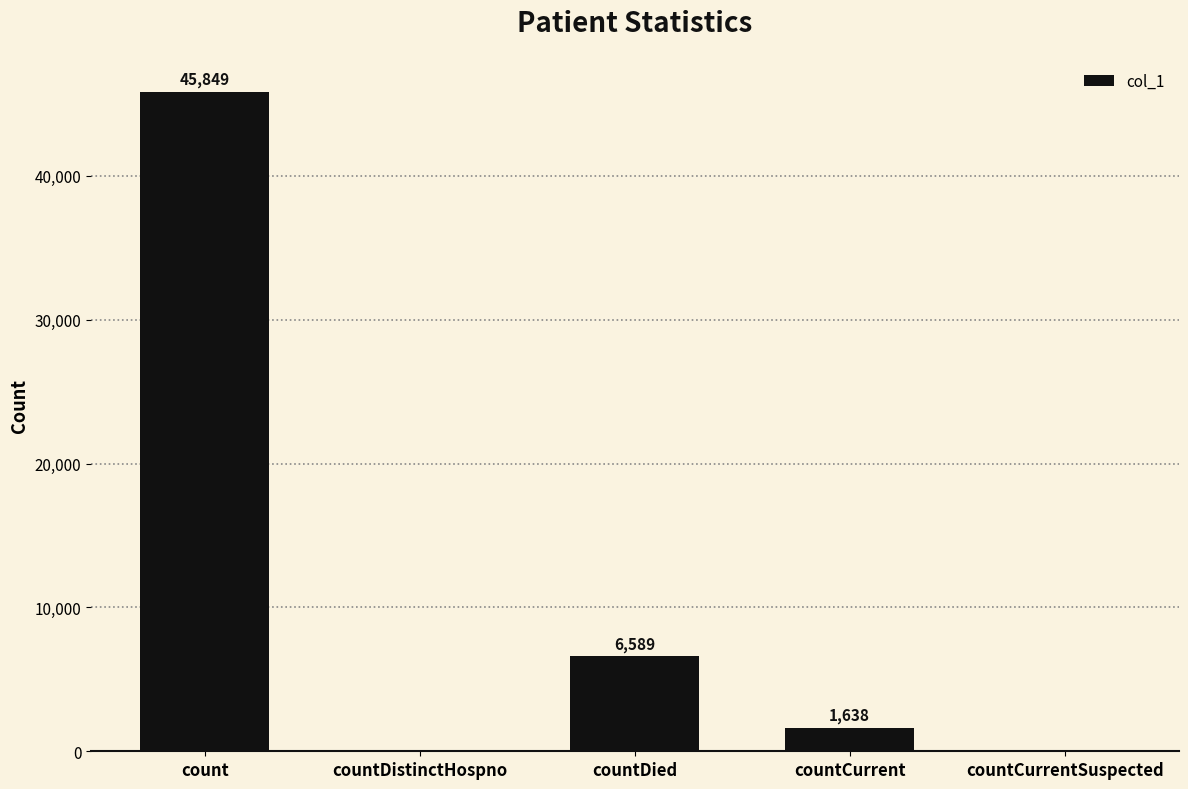

Is it true that the value at countCurrentSuspected is 24769?

False